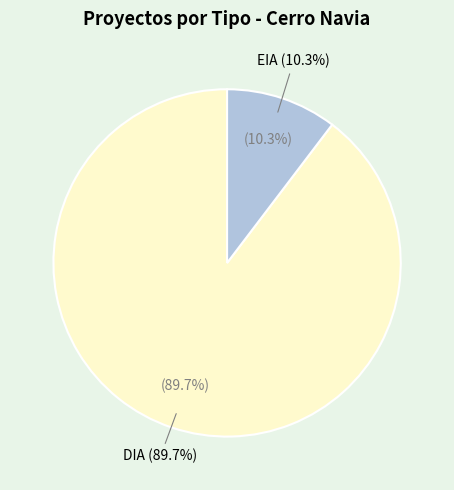

Combined, do EIA and DIA account for over 50%?

Yes